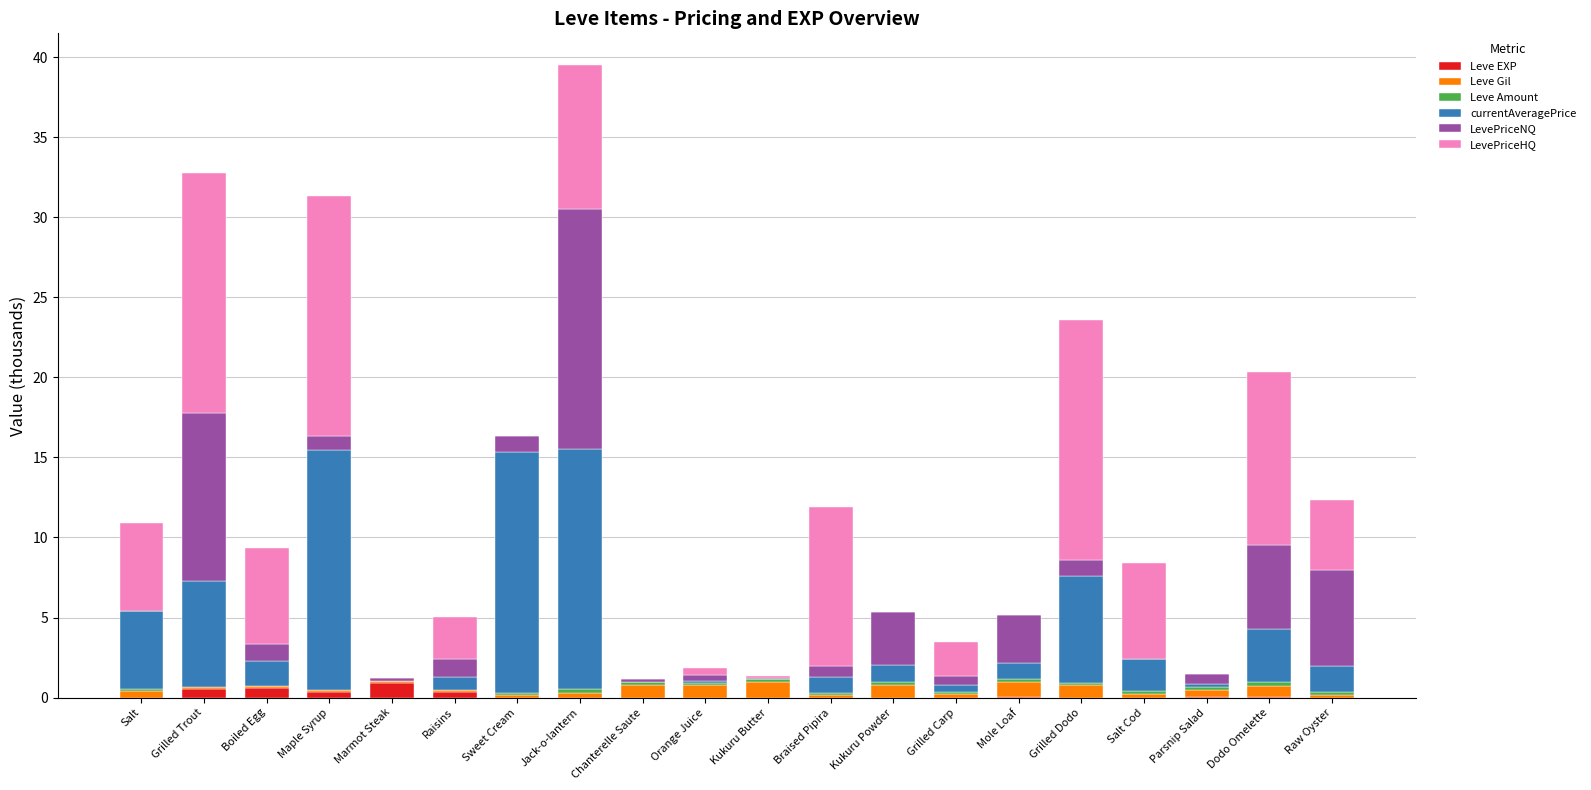

What is the maximum value for Leve EXP?

0.9